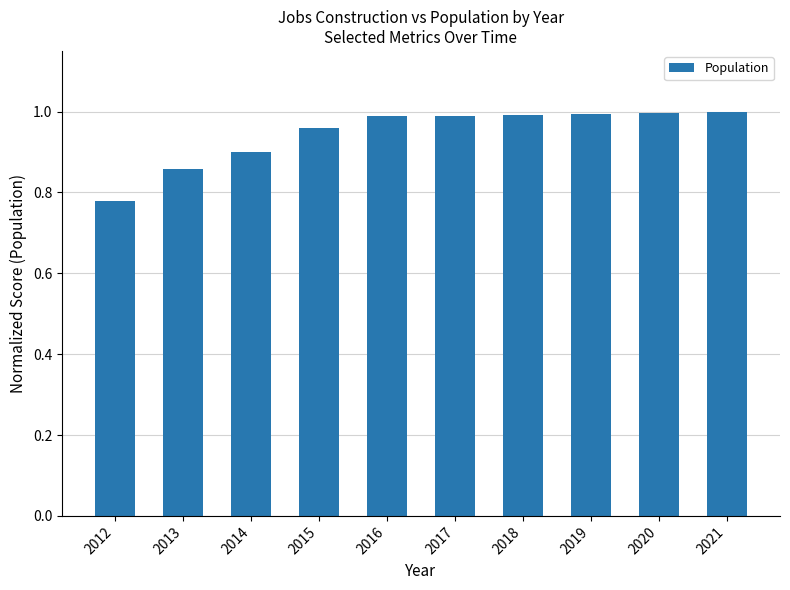

Does the chart contain any negative values?

No